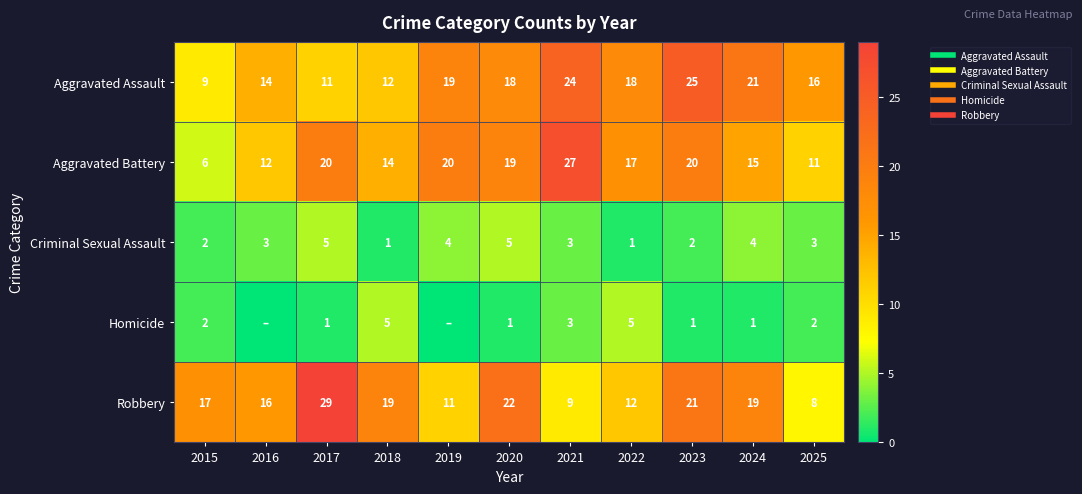

What is the difference between the highest and lowest values at 2019?

20